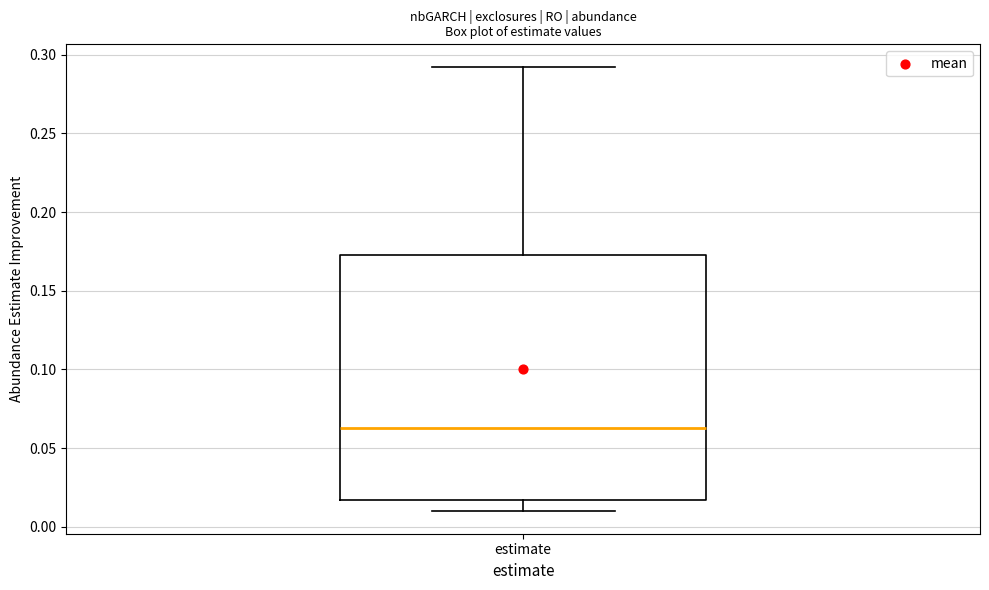

Where does the median line of the box for estimate sit on the y-axis? The values are not printed on the chart, so give them approximately, as read against the axis.

0.065